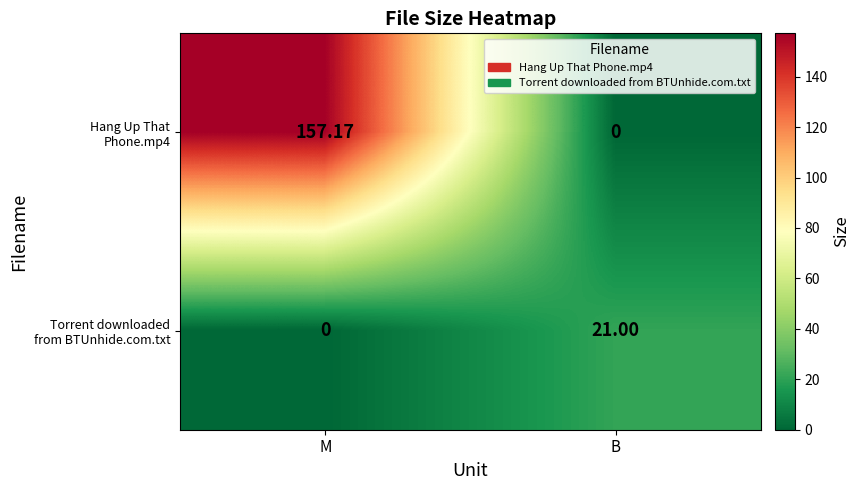

Which label corresponds to the largest value in the chart?

M